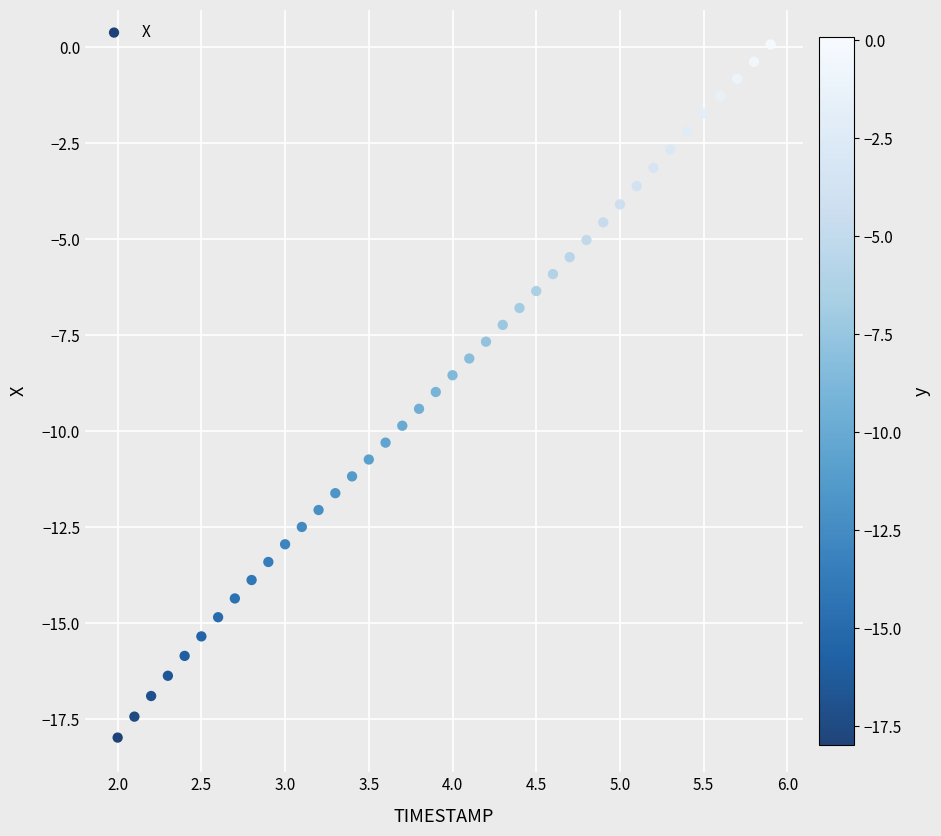

What is the range of X values (max minus min)?

3.9